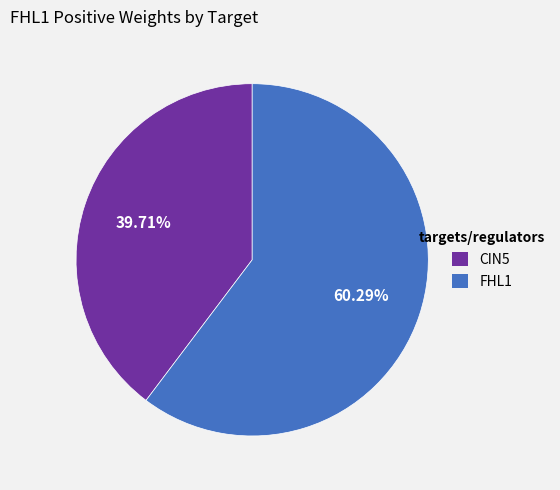

Is the sum of FHL1 and CIN5 greater than half?

Yes